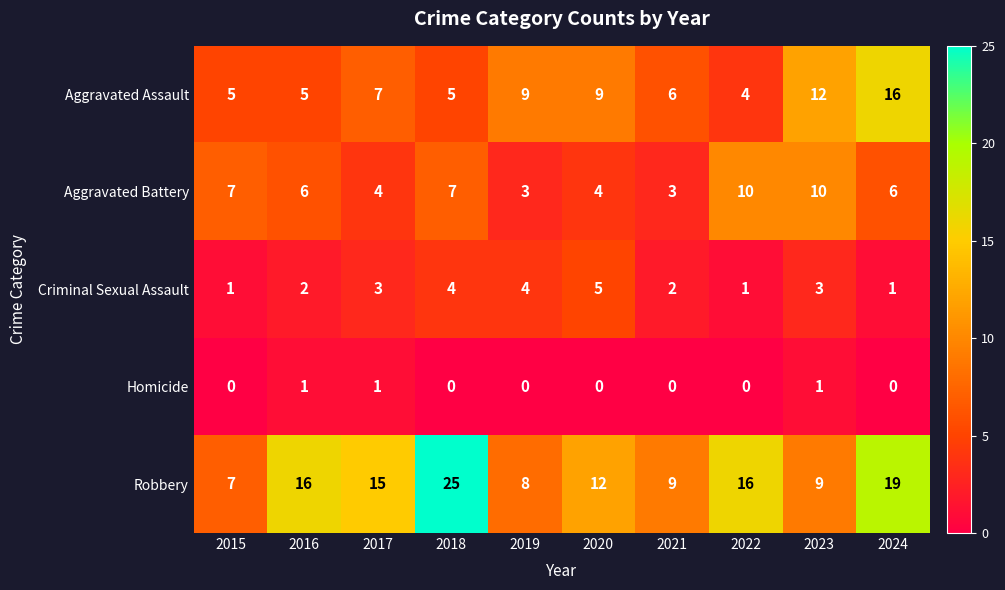

Count the Aggravated Battery values in the range 4 to 7.

6